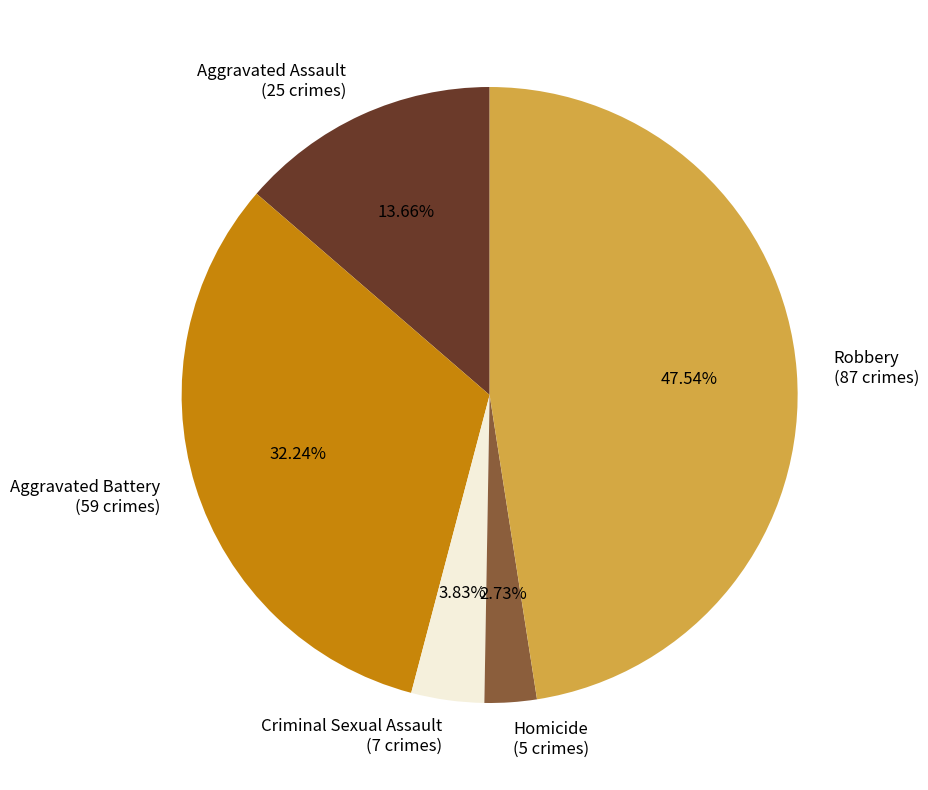

How many slices are in this pie chart?

5